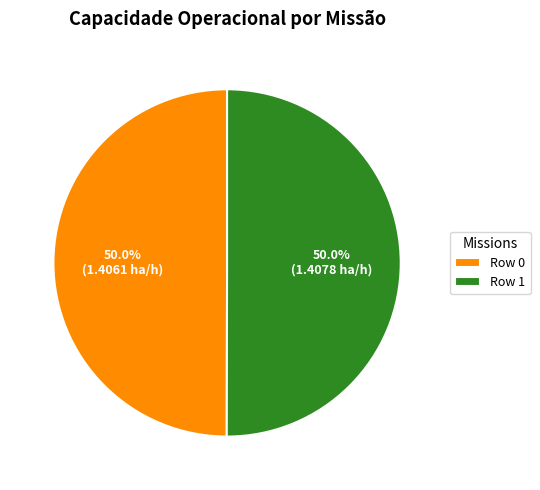

Do Row 0 and Row 1 together represent more than half of the pie?

Yes